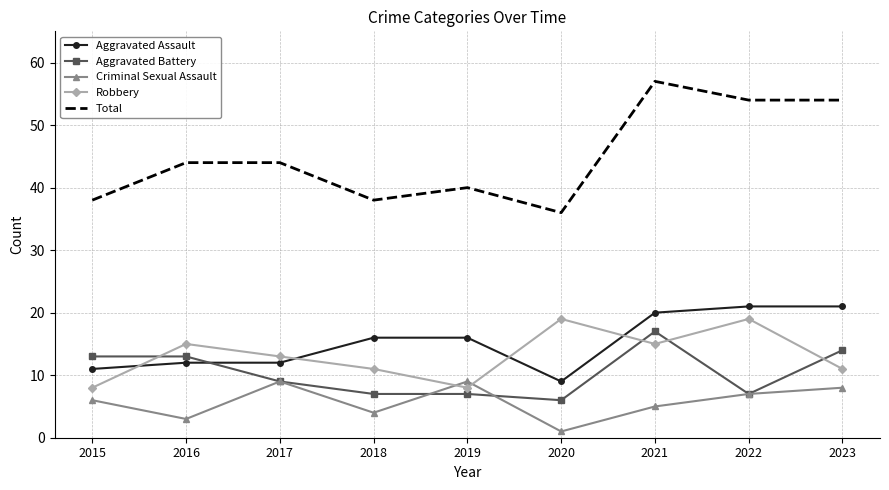

At how many categories does at least one series exceed 35?

9